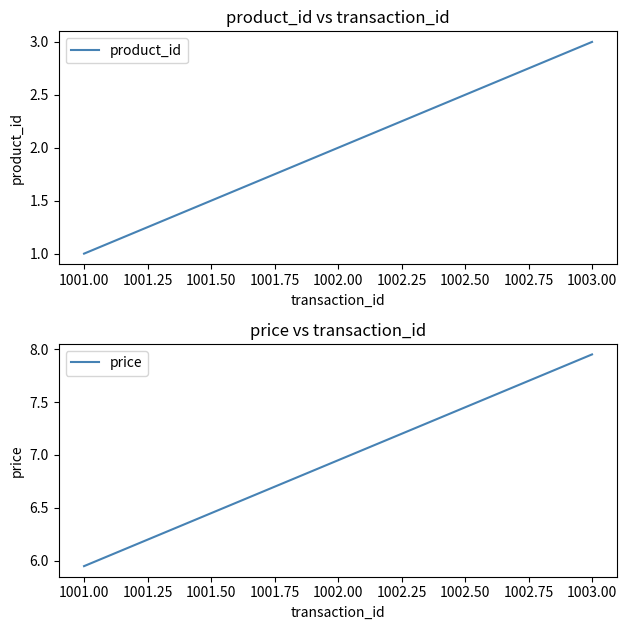

At which label does price first exceed 6?

1002.00